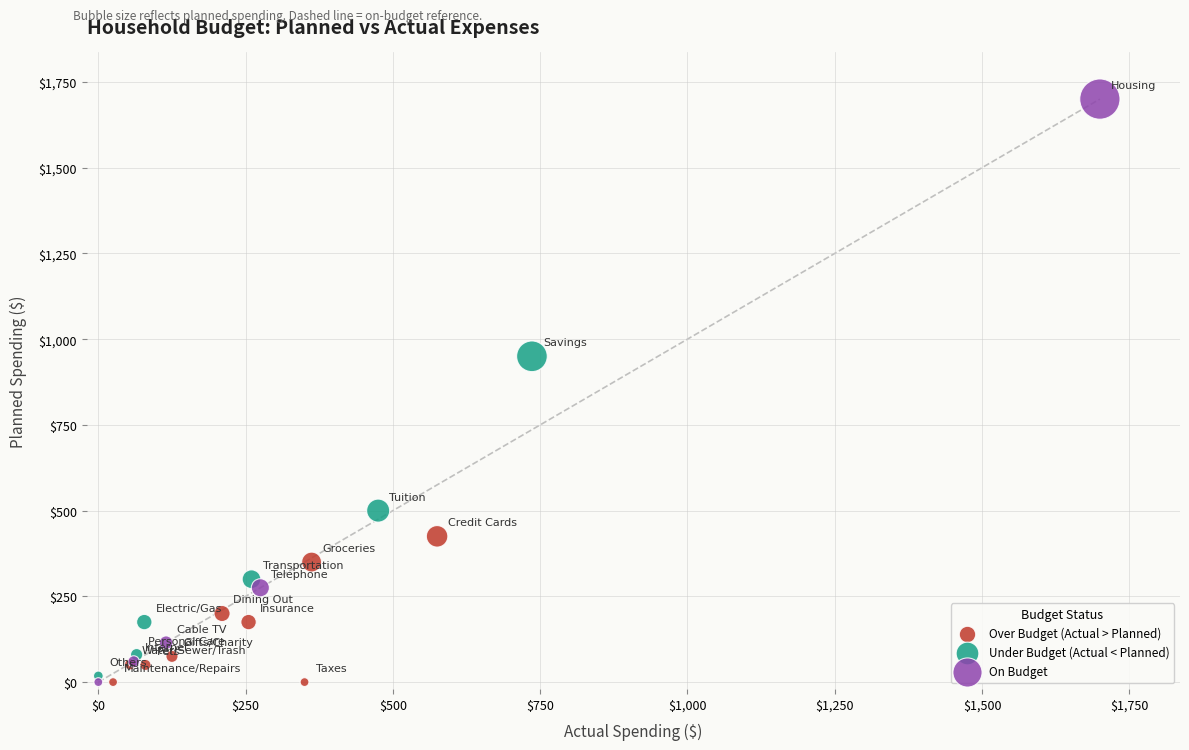

Which series has the largest Y range (max minus min)?

On Budget